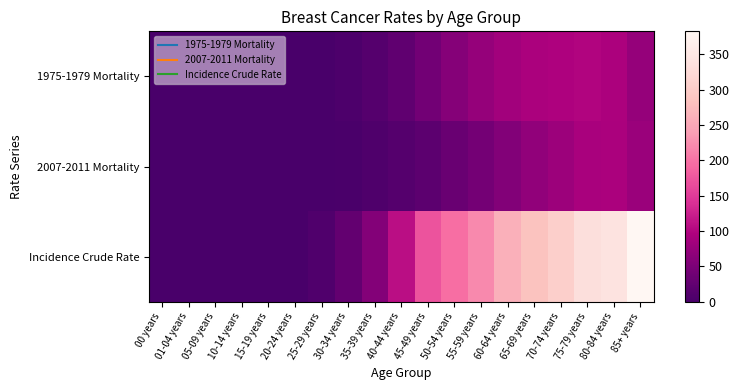

Rank the series at 45-49 years from lowest to highest value.

2007-2011 Mortality, 1975-1979 Mortality, Incidence Crude Rate